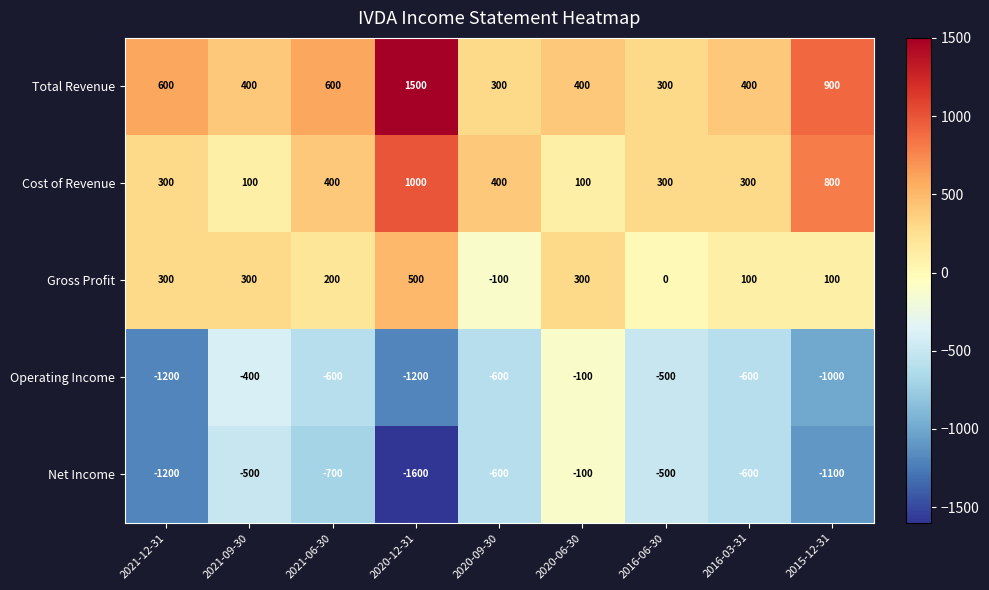

Which category has the highest value across all series?

2020-12-31